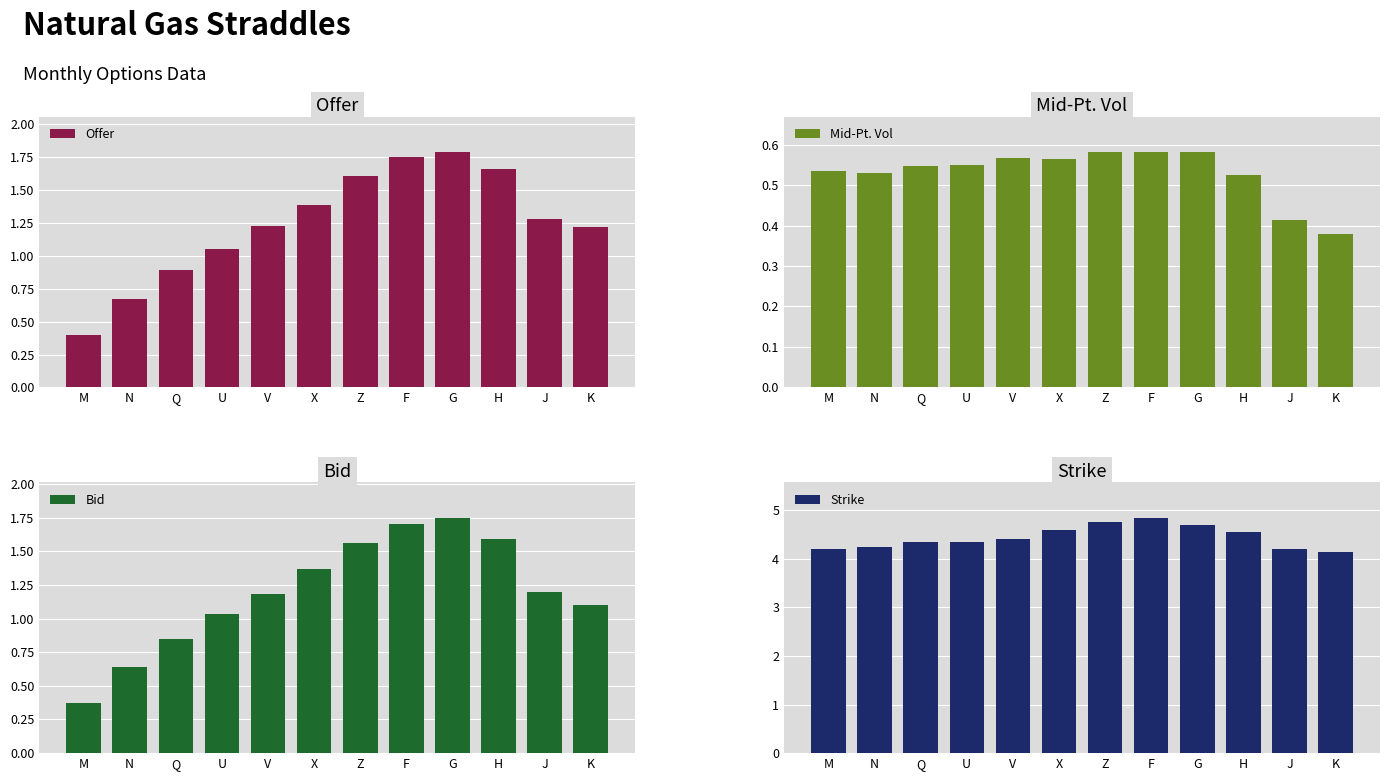

What is the difference between the second highest and second lowest values in the Bid series?

1.1